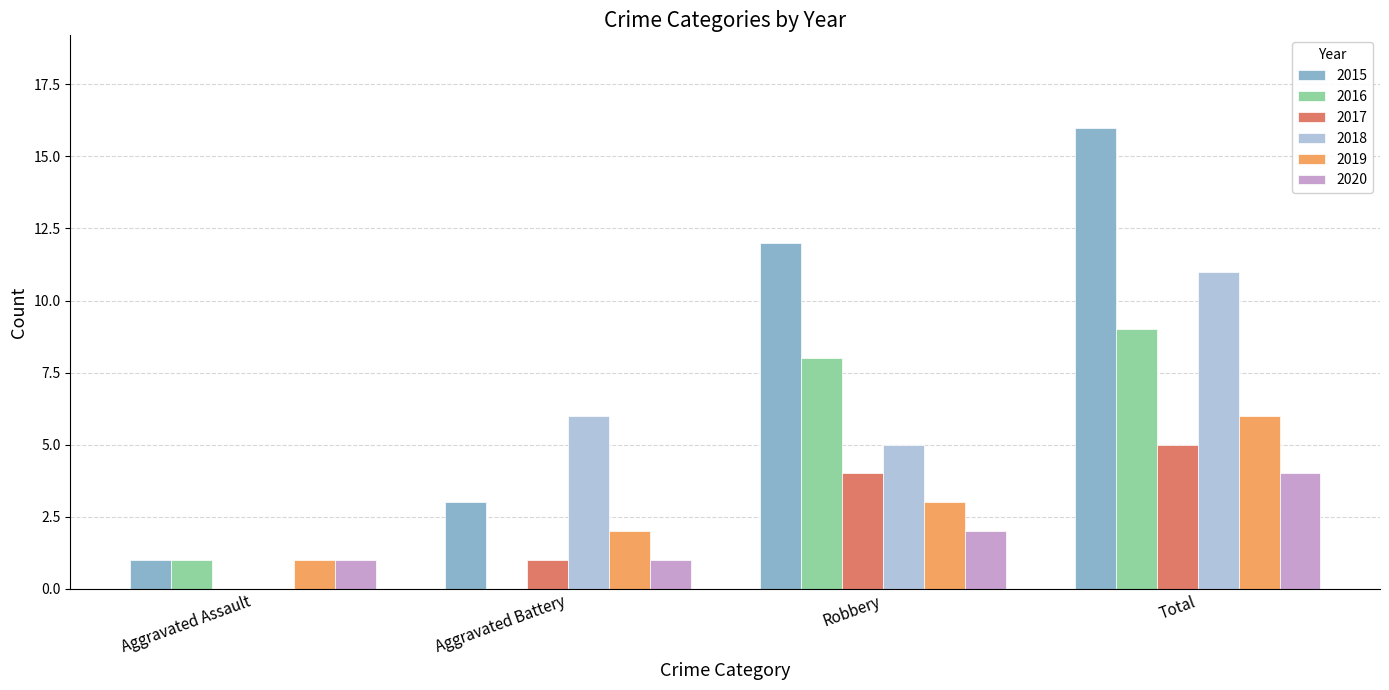

At which category is the sum across all series the highest?

Total